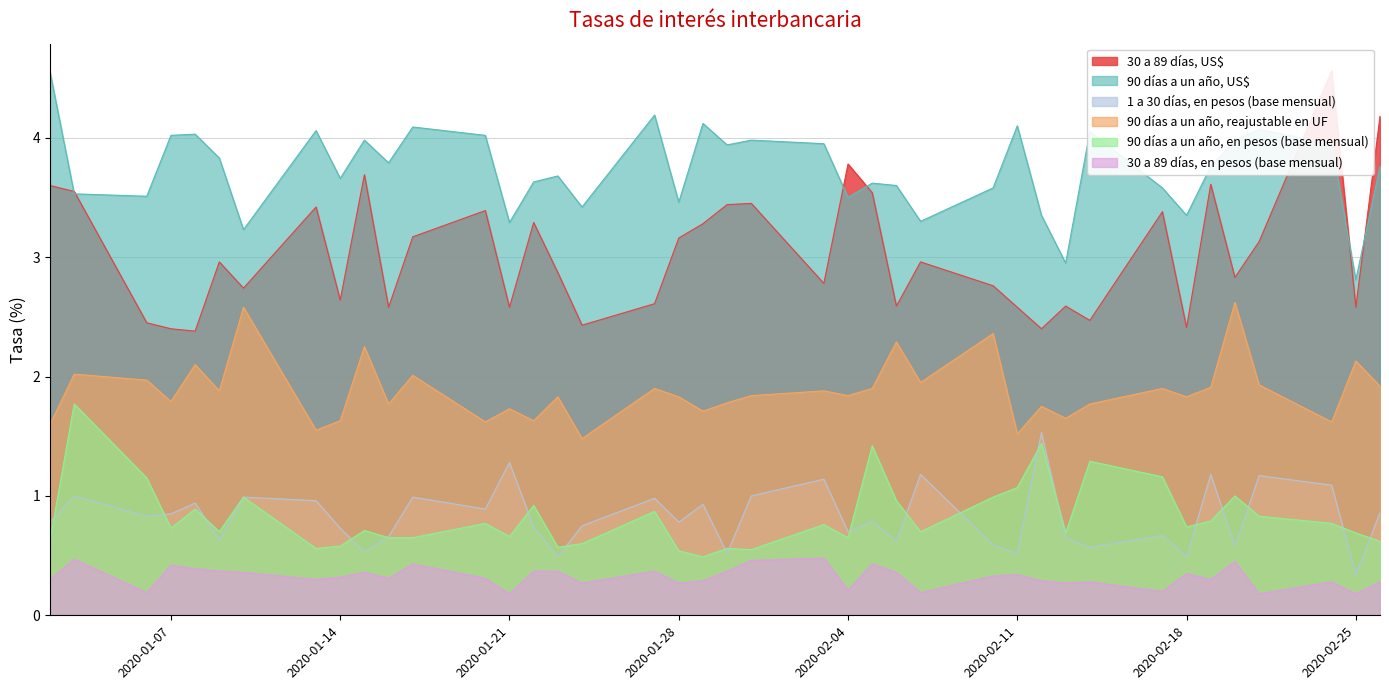

What value does the 90 días a un año, reajustable en UF series have at 15-01-2020?

2.2